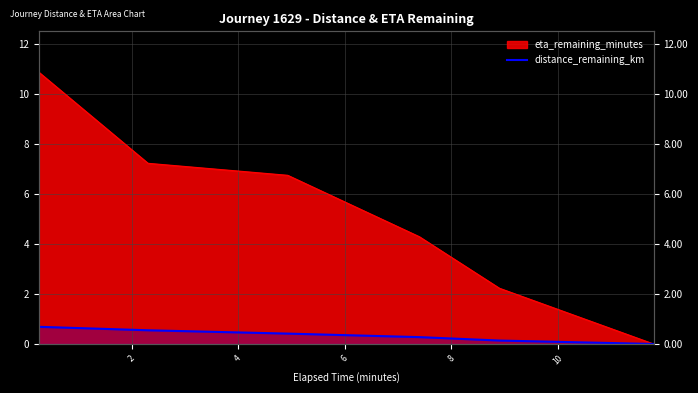

What is the sum of all values?

2.1